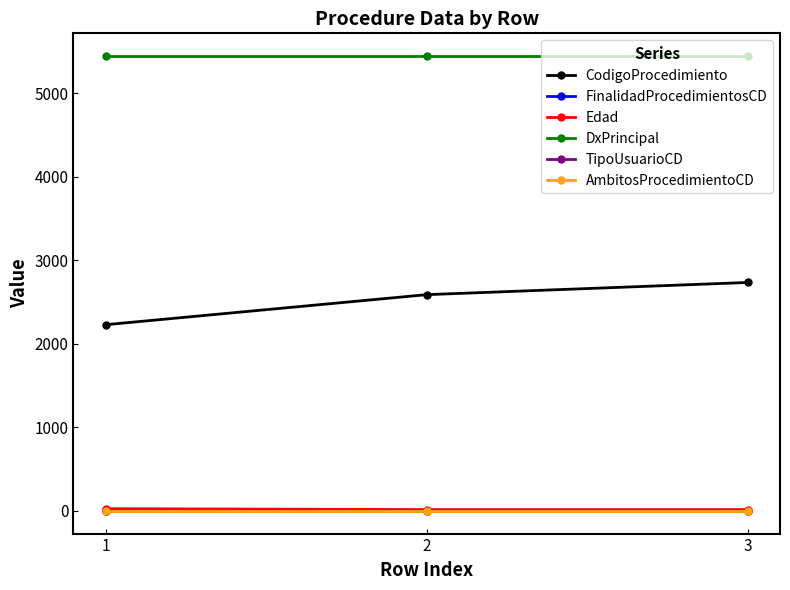

What are all the series names shown in the legend?

CodigoProcedimiento, FinalidadProcedimientosCD, Edad, DxPrincipal, TipoUsuarioCD, AmbitosProcedimientoCD